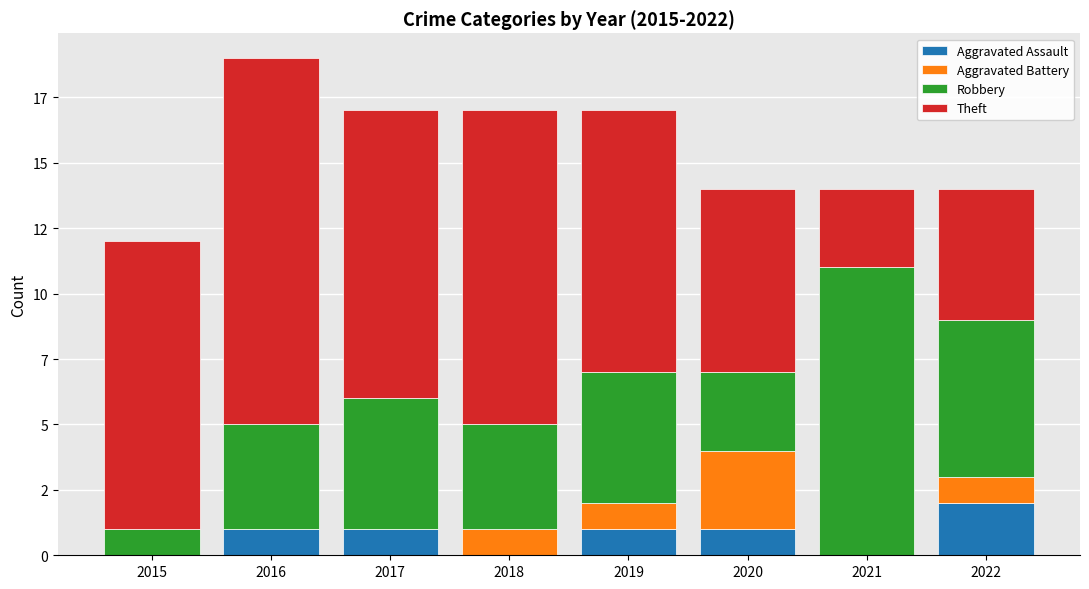

True or false: Aggravated Battery has a value of 0 at 2015.

True